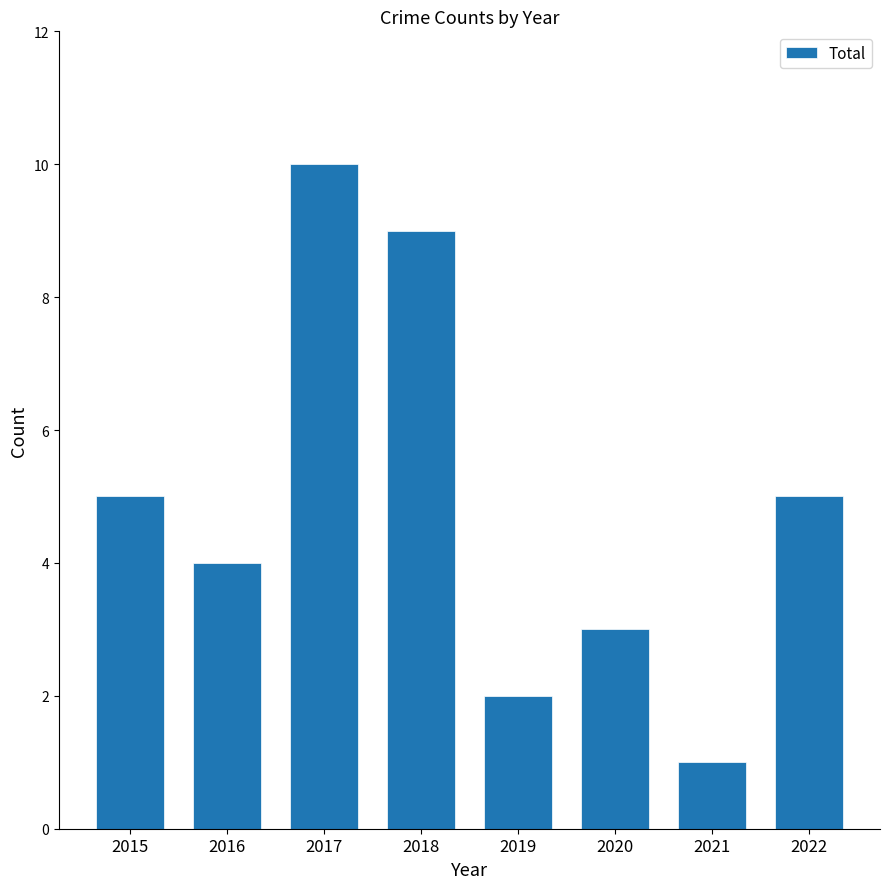

Reading right to left, list all the values displayed in this chart.

5	1	3	2	9	10	4	5